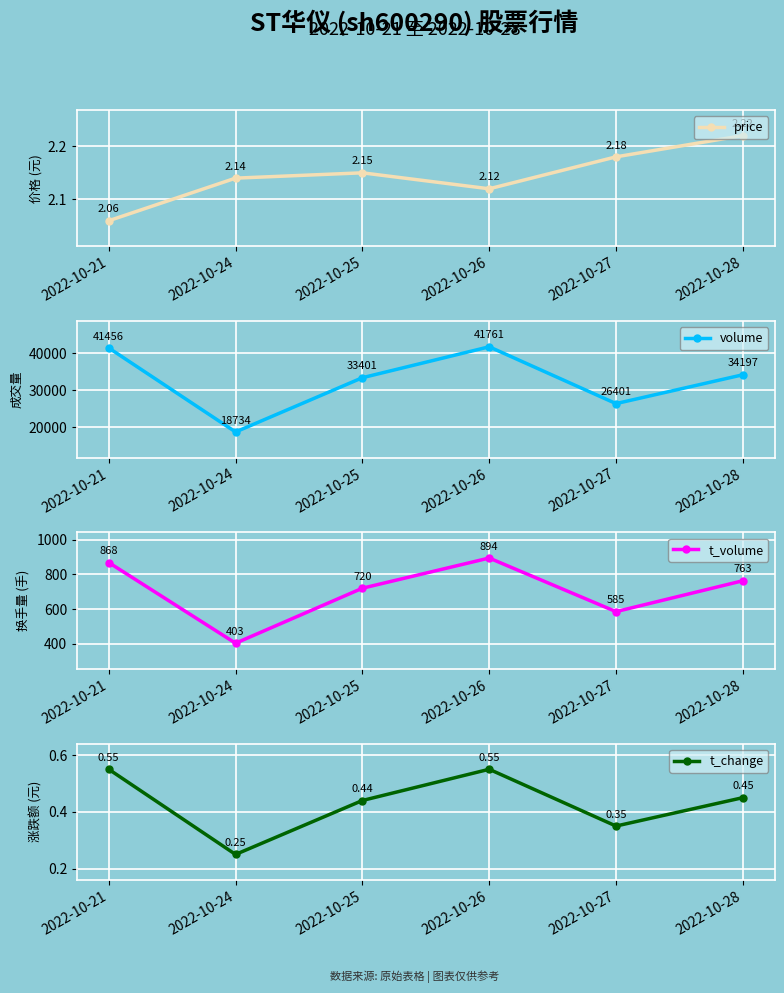

List the series in order of their peak value, highest first.

volume, t_volume, price, t_change